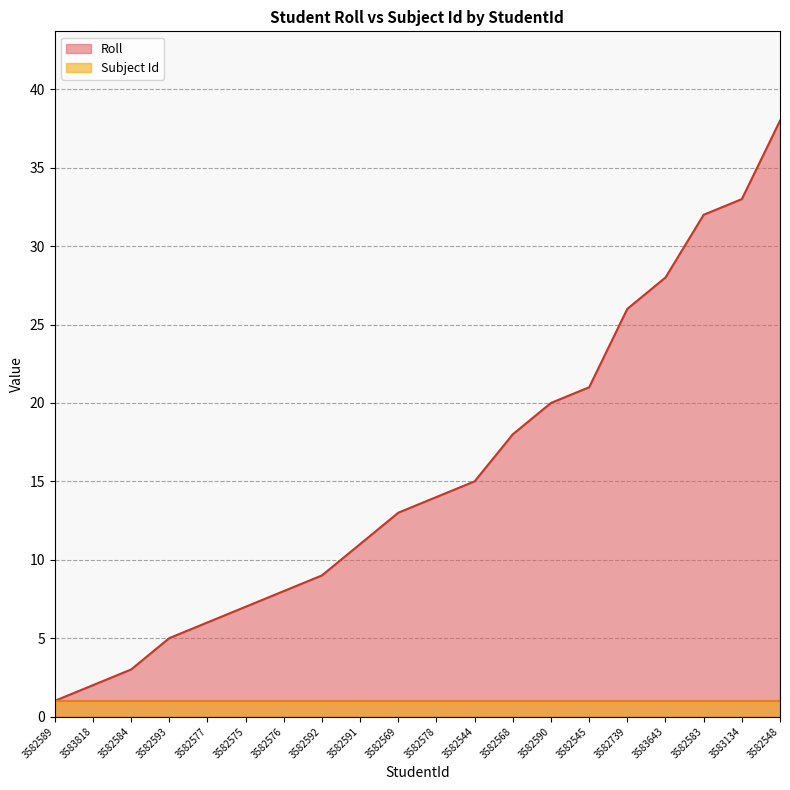

Between 3582589 and 3582593, which is larger?

3582593